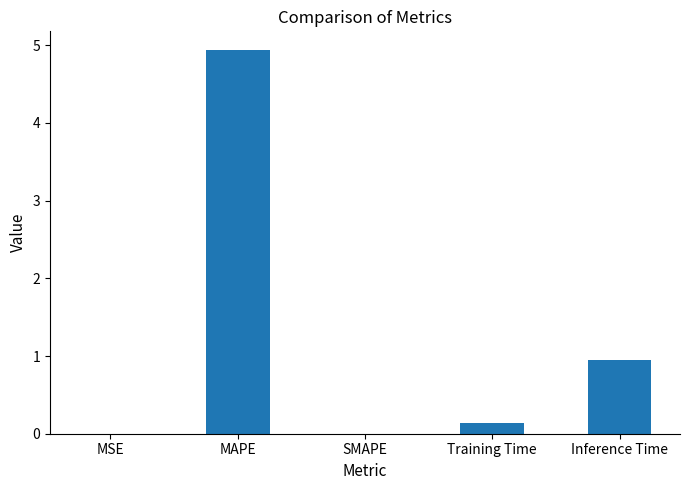

Which has a higher value, MAPE or Inference Time?

MAPE